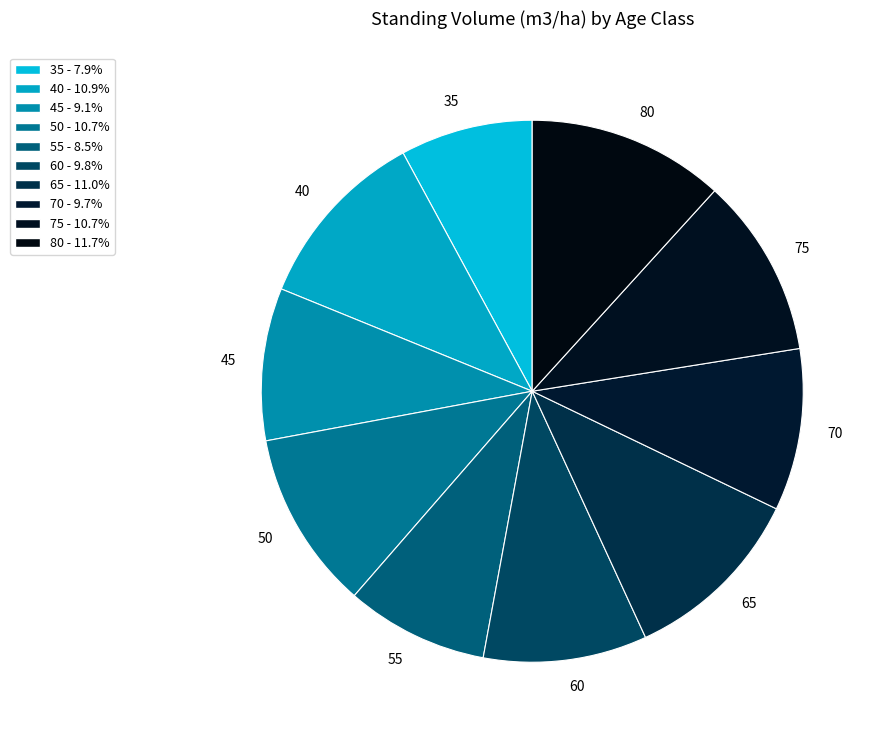

What is the ratio of the value at 55 to the value at 35?

1.1